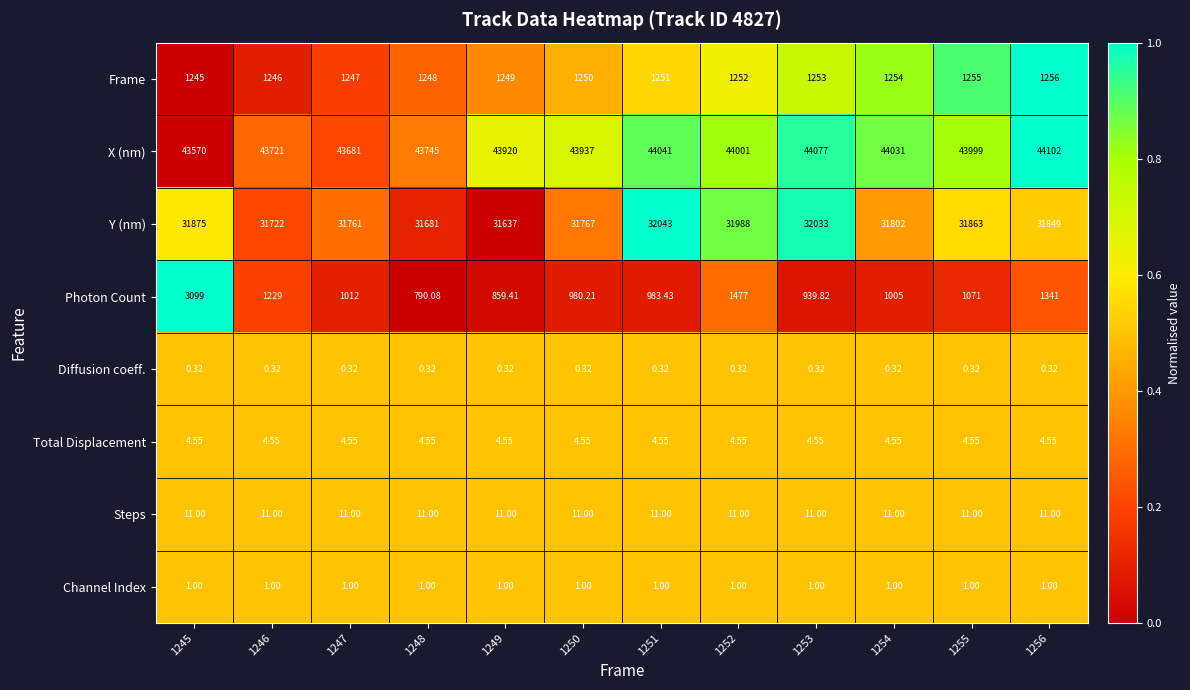

What is the total value across all series at 1253?

78319.7